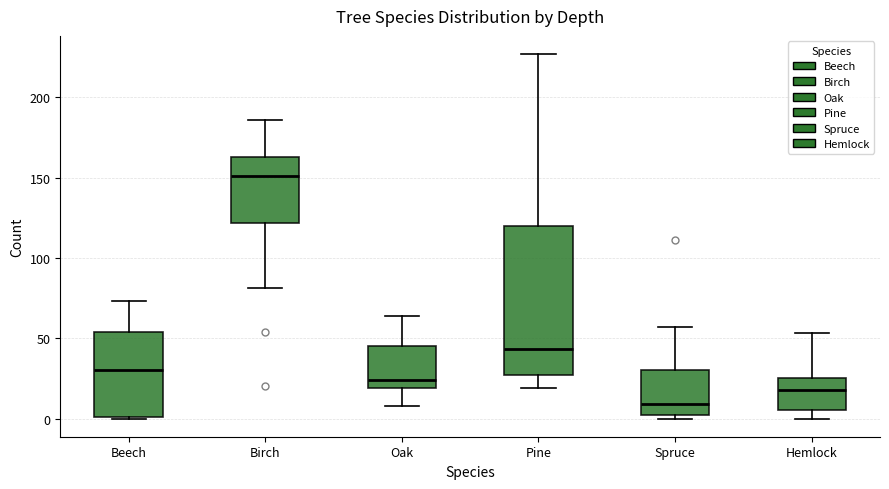

Reading left to right, transcribe this box plot: for each box, give where its median line is, the range the box spans, and where its two whiskers end, as read against the y-axis. The values are not printed on the chart, so give them approximately, as read against the axis.

Beech: median 30, box 0 to 55, whiskers 0 to 75
Birch: median 150, box 120 to 165, whiskers 80 to 185
Oak: median 25, box 20 to 45, whiskers 10 to 65
Pine: median 45, box 25 to 120, whiskers 20 to 225
Spruce: median 10, box 0 to 30, whiskers 0 (just below the box's lower edge) to 55
Hemlock: median 20, box 5 to 25, whiskers 0 to 55